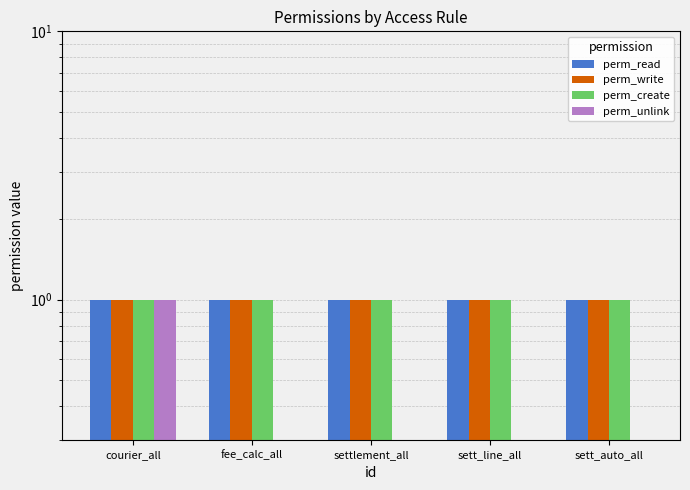

Reading right to left, extract all data points from this chart.

perm_read: 1	1	1	1	1
perm_write: 1	1	1	1	1
perm_create: 1	1	1	1	1
perm_unlink: 0	0	0	0	1